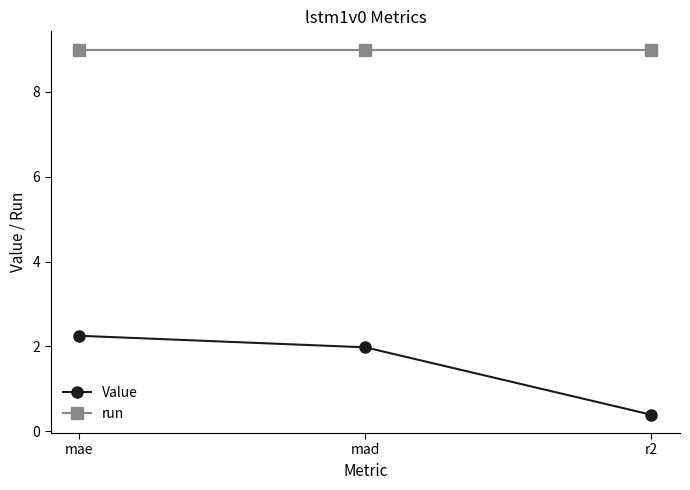

True or false: run has a value of 9.0 at mad.

True